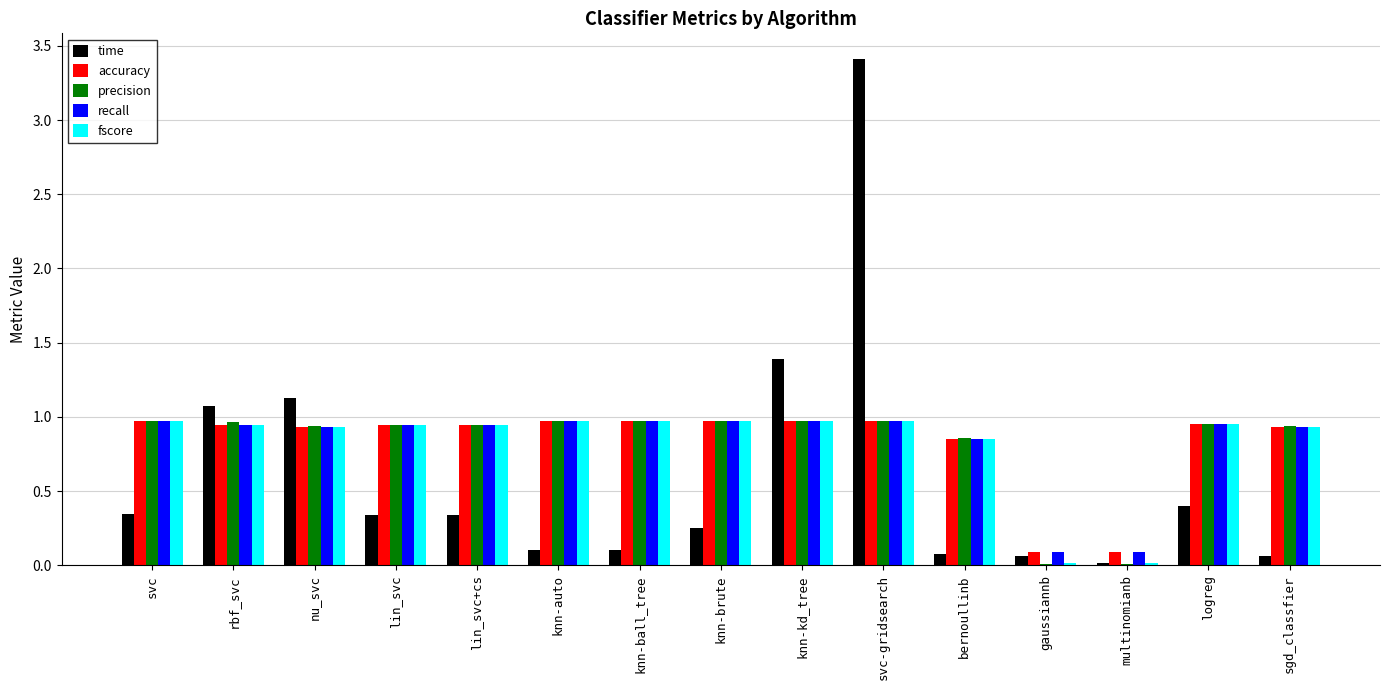

How many groups of bars are there?

15